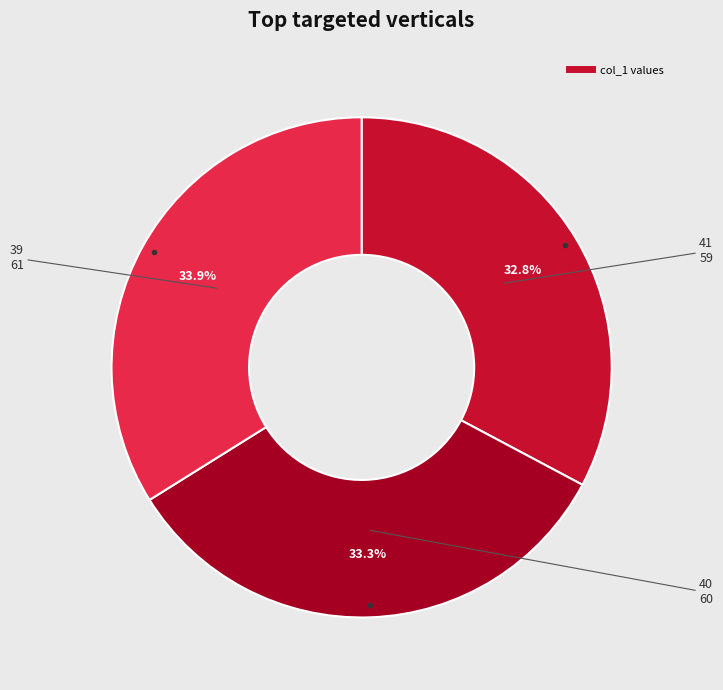

Is there a majority slice in this chart?

No